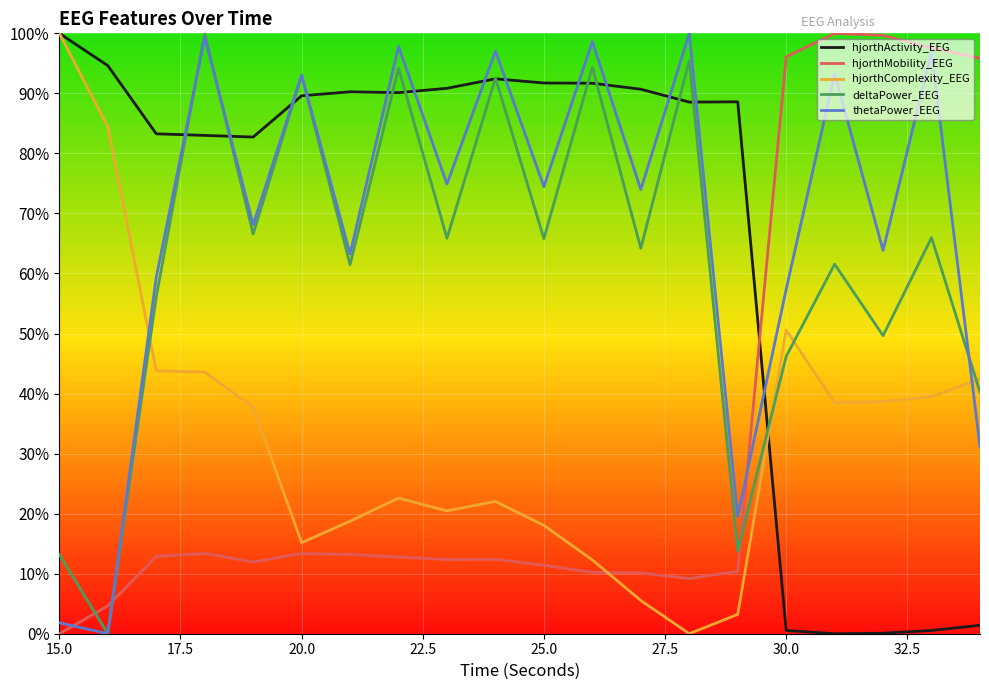

At which category does hjorthMobility_EEG reach its first local valley?

19